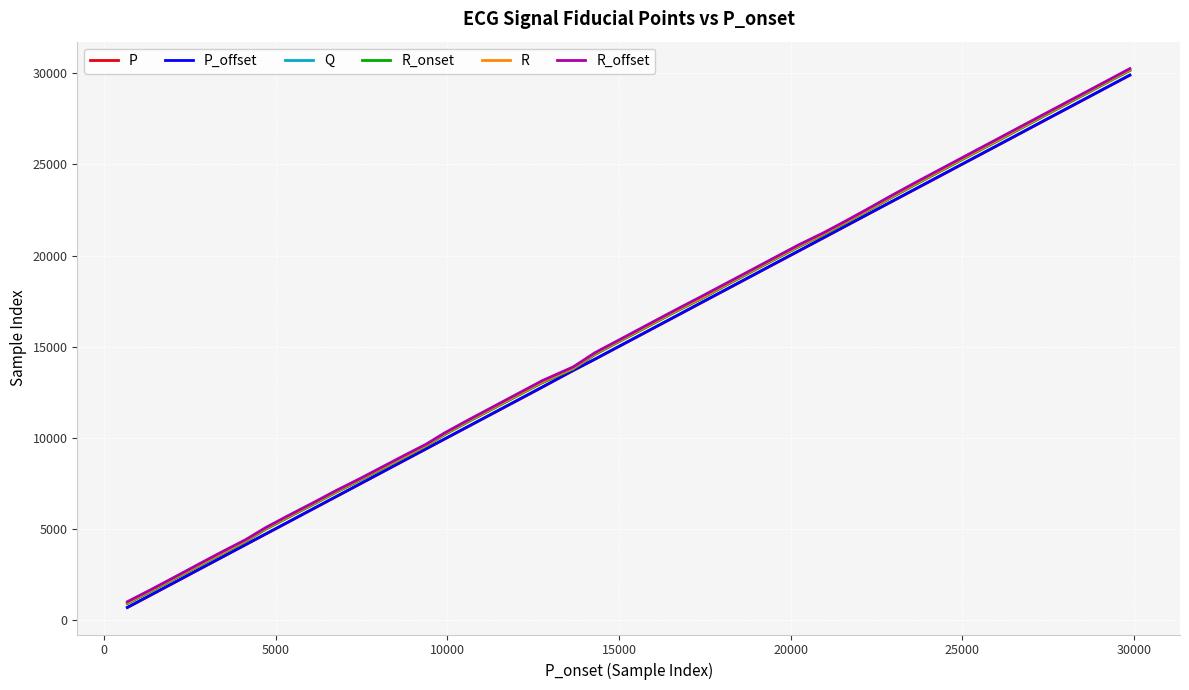

What is the minimum value shown in the chart?

688